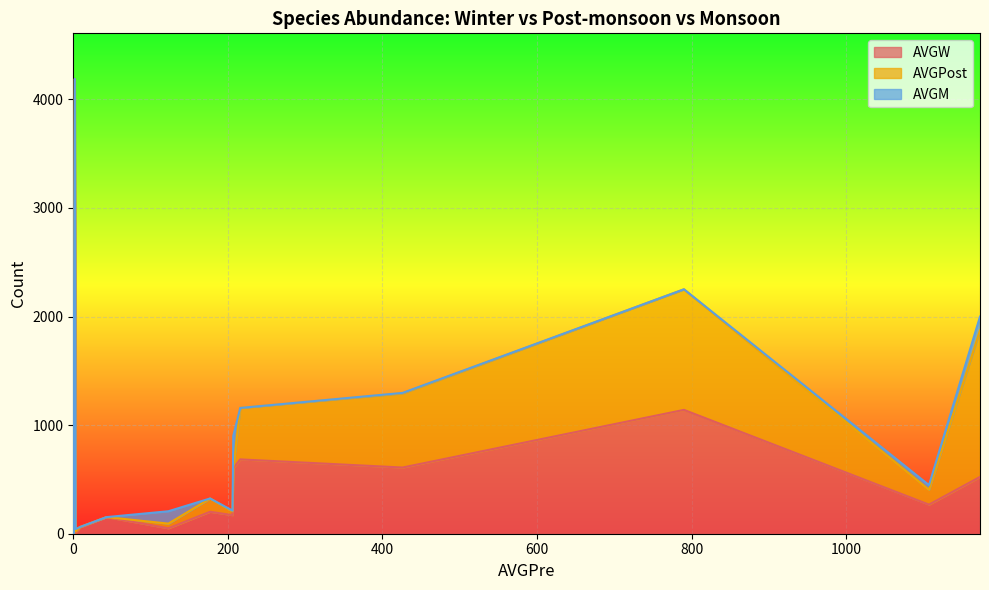

The value of AVGM at 0 is -190.3. True or false?

False